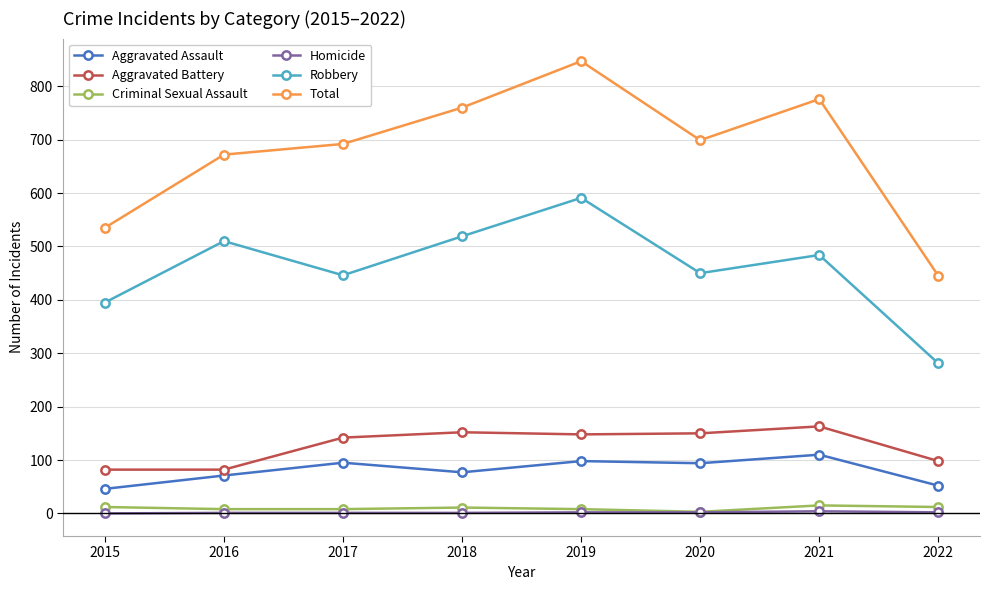

Read the Homicide value at 2017.

1